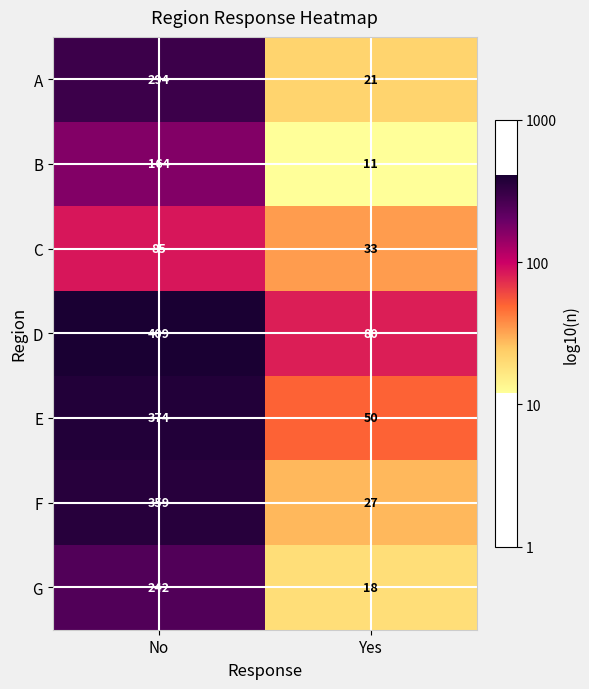

The G series shows 150 at No. True or false?

False